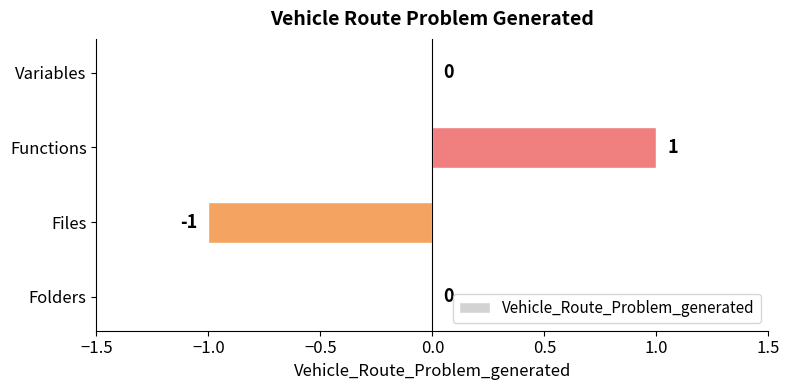

Reading bottom to top, transcribe all the data shown in this chart.

Folders=0	Files=-1	Functions=1	Variables=0